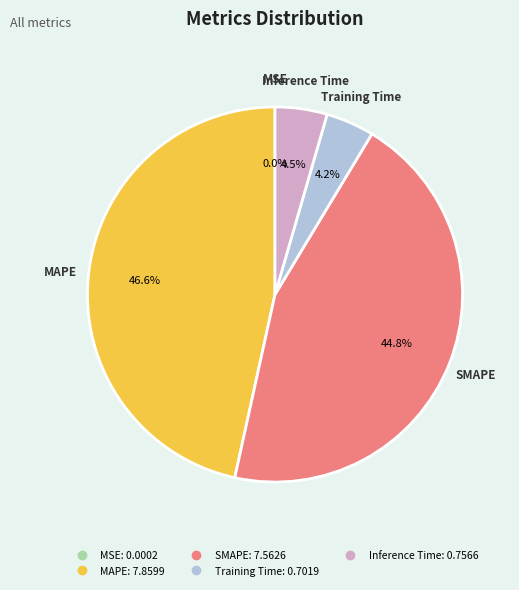

Combined, what portion of the pie is MAPE and Training Time?

50.7%